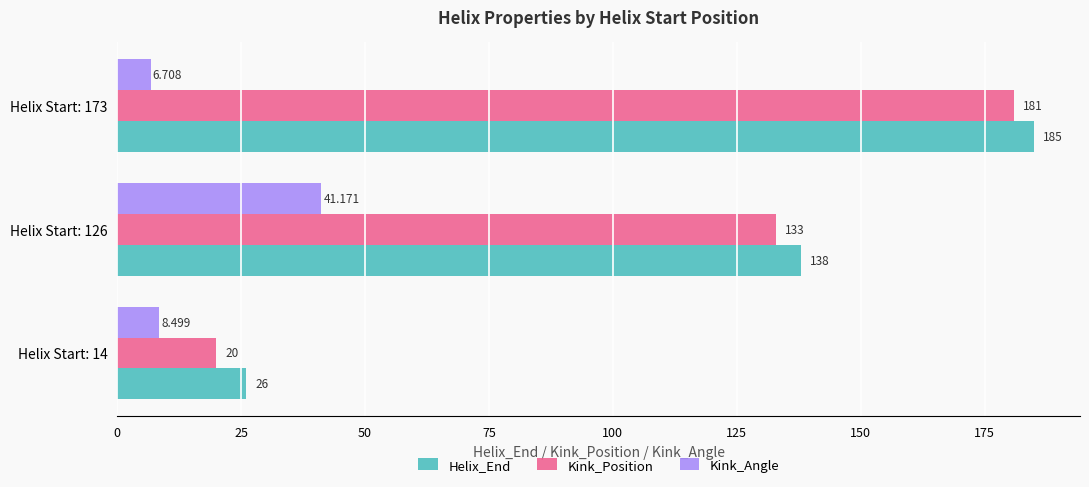

Is the value of Helix_End at Helix Start: 14 greater than the value of Kink_Position at Helix Start: 14?

Yes